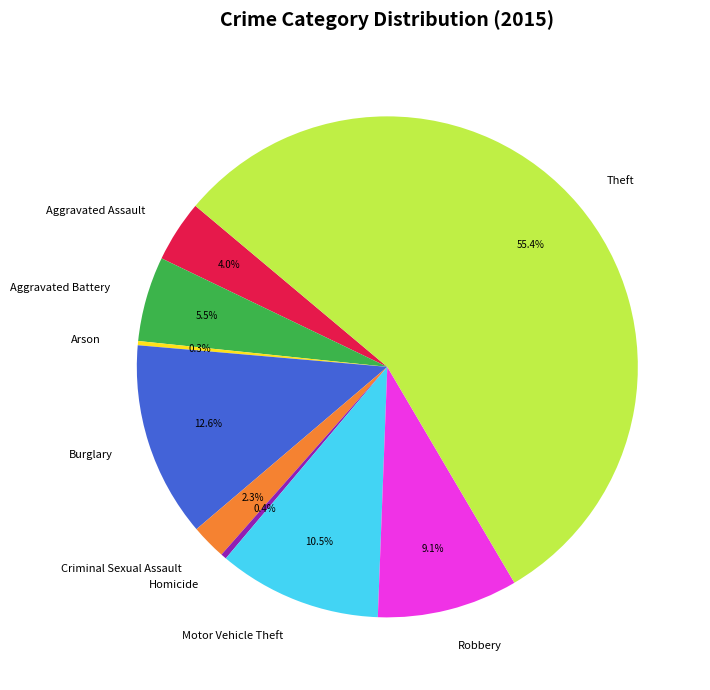

What percentage is NOT represented by Aggravated Battery?

94.5%